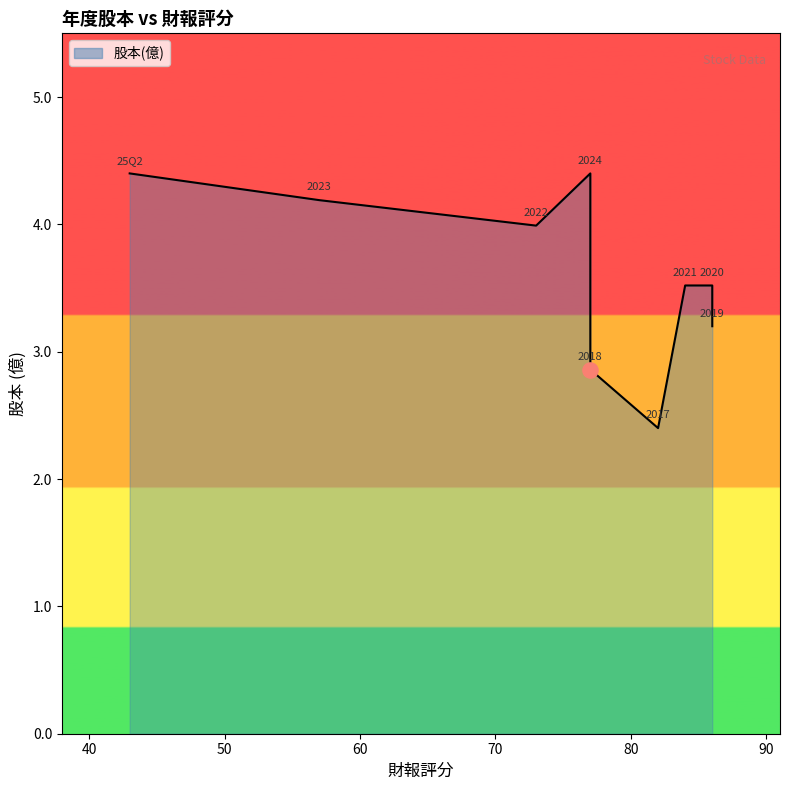

Which has a higher value, 90 or 70?

90